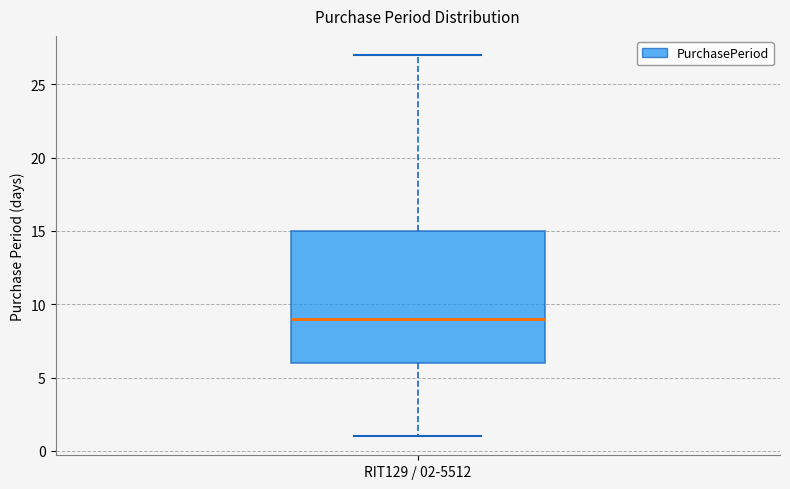

Where does the lower whisker of the box for RIT129 / 02-5512 end on the y-axis? The values are not printed on the chart, so give them approximately, as read against the axis.

1